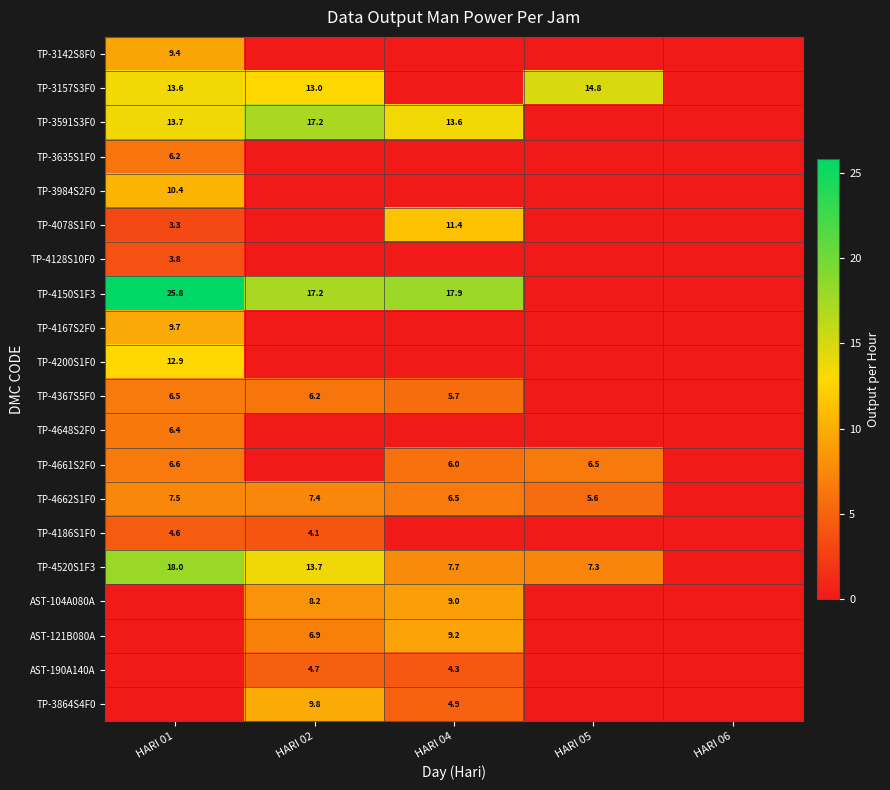

Is it true that TP-4648S2F0 equals 6.4 at HARI 01?

True